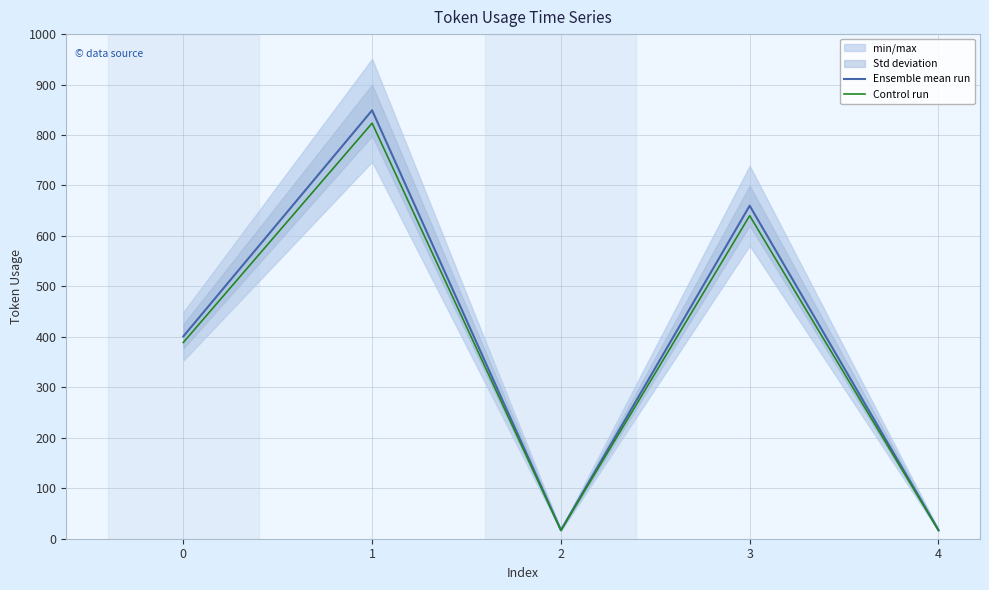

Rank the series by their average value, from lowest to highest.

Control run, Ensemble mean run